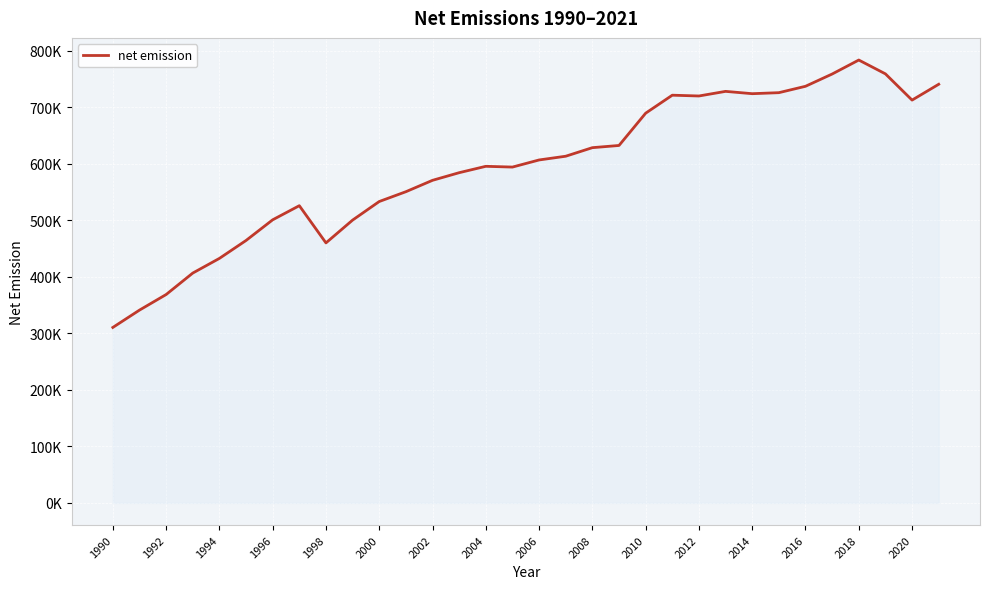

Is this an area chart (filled region under the line)?

Yes